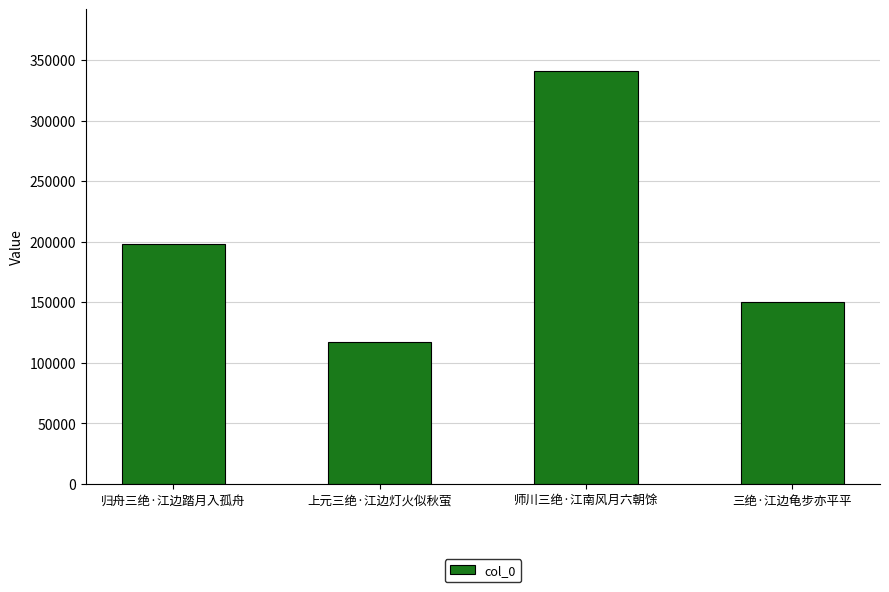

Is it true that the value at 归舟三绝·江边踏月入孤舟 is 323289?

False